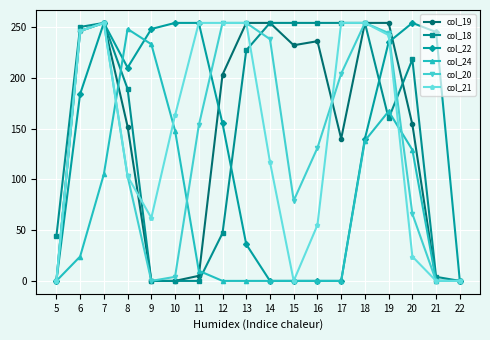

True or false: col_19 has a value of 416 at 19.

False